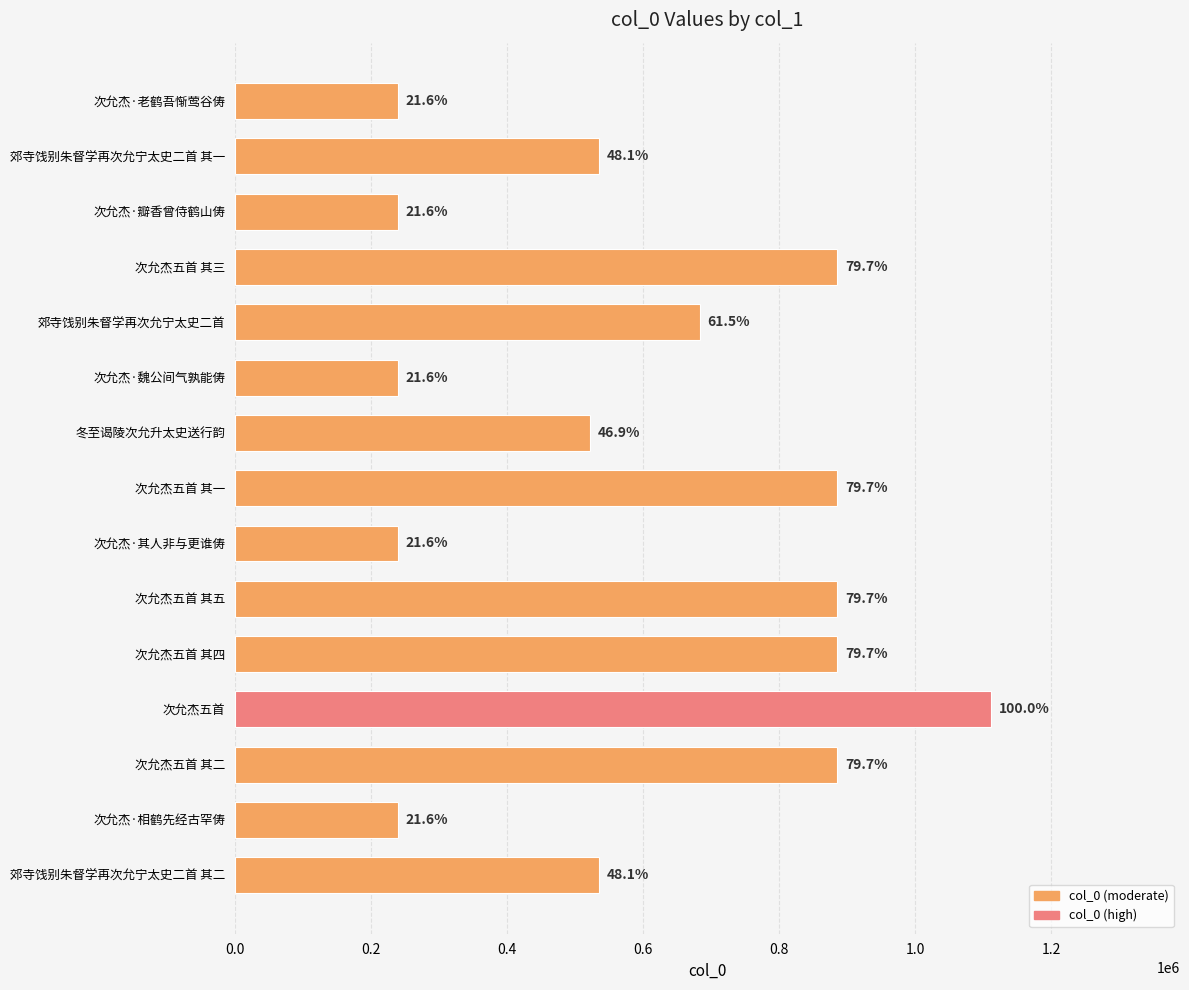

Does the chart contain any negative values?

No